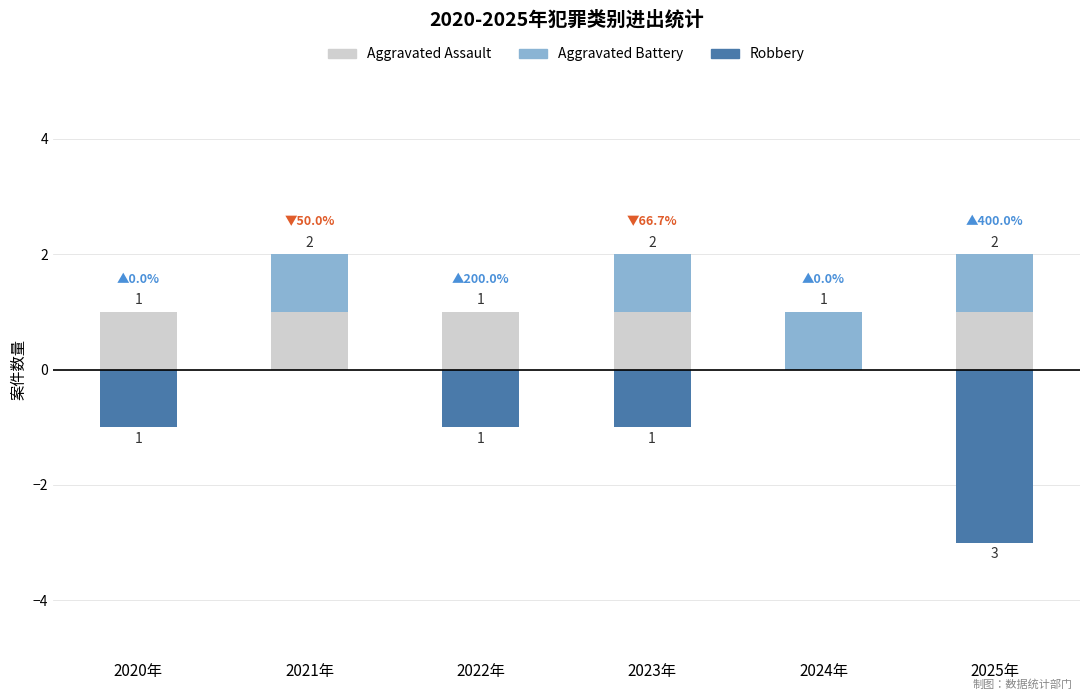

What is the difference between the highest and lowest values at 2025年?

4